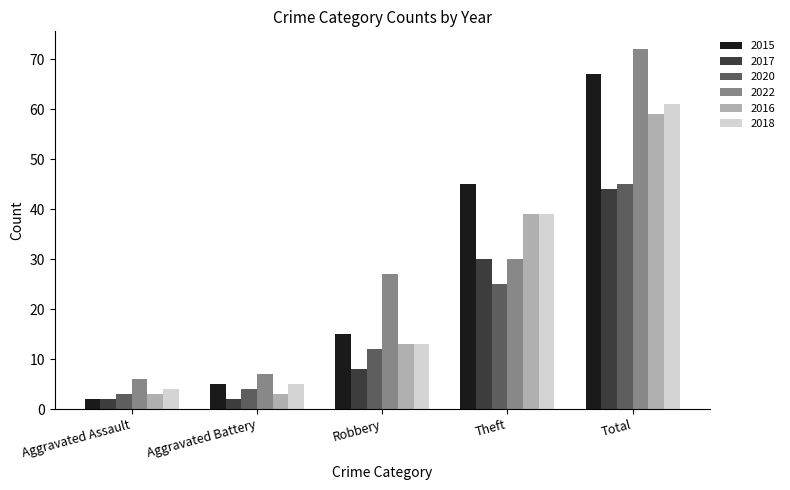

Which series changed the most between Robbery and Theft?

2015